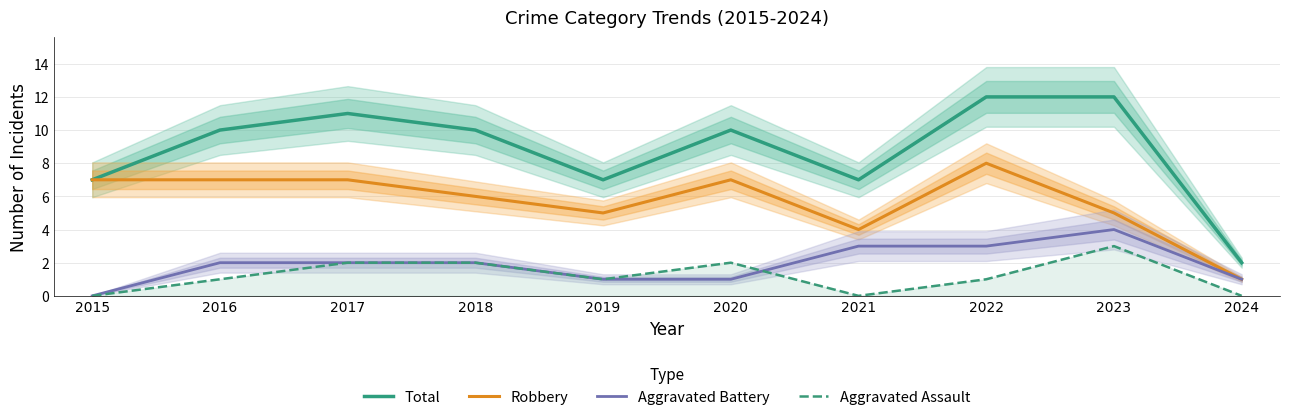

What is the difference between the Aggravated Battery values at 2016 and 2023?

2